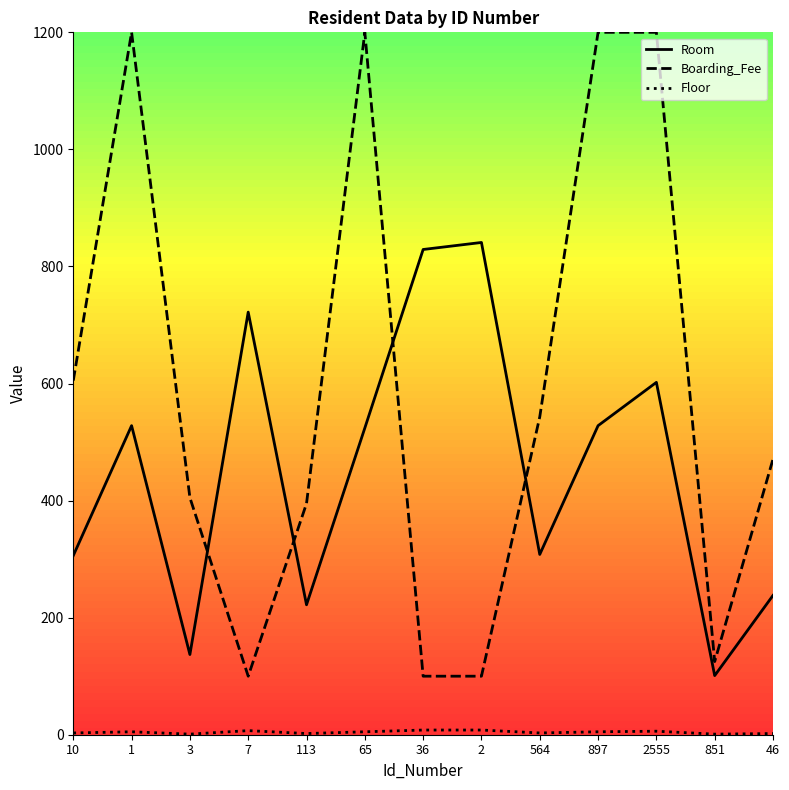

Which series changed the most between 3 and 113?

Room